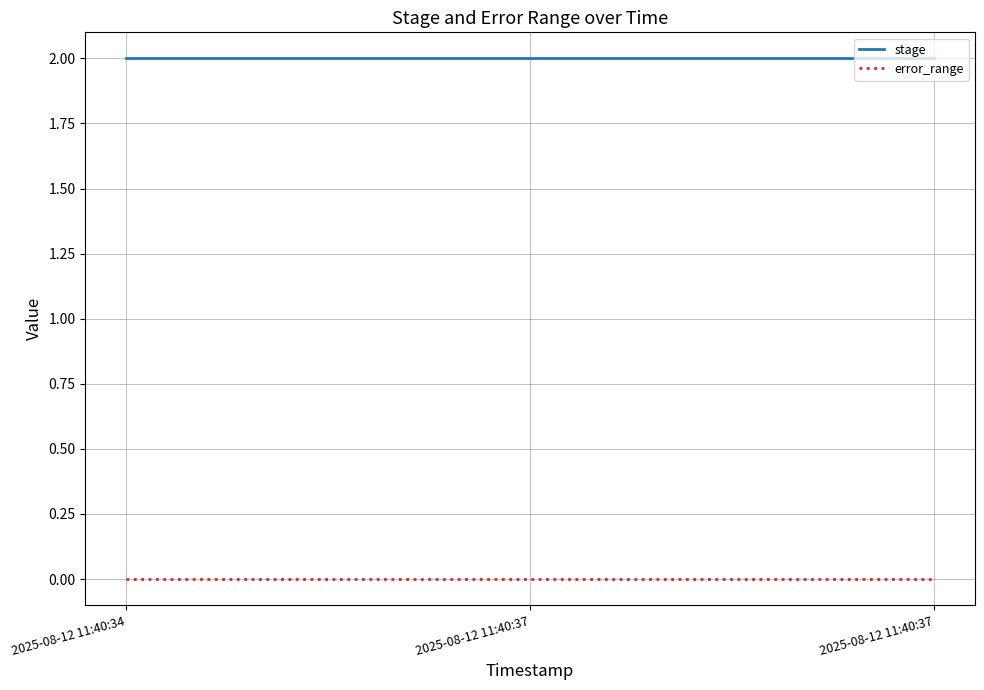

What is the greatest value displayed?

2